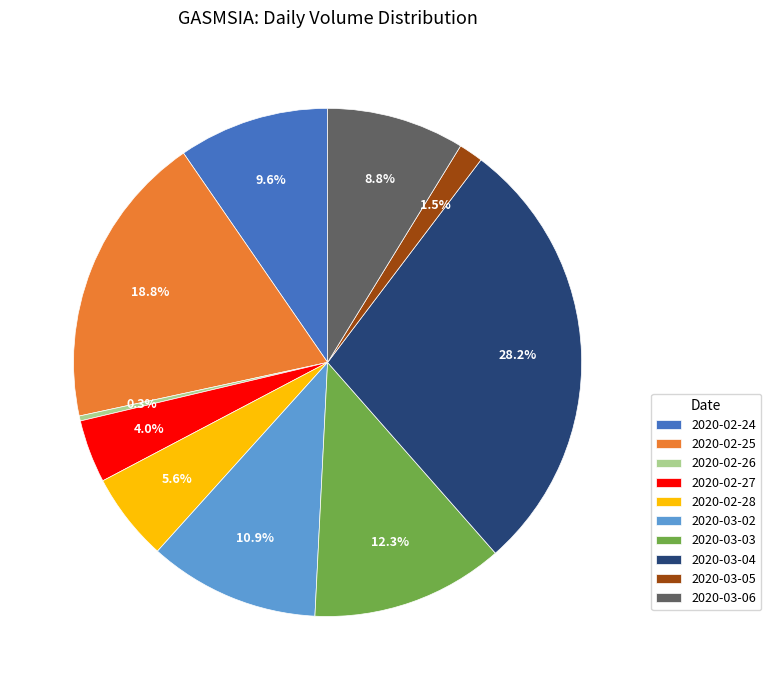

Which has a higher value, 2020-02-25 or 2020-02-26?

2020-02-25